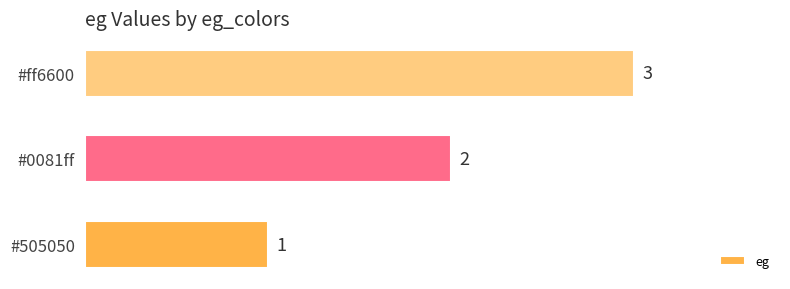

Count the values in the range 1 to 3.

3